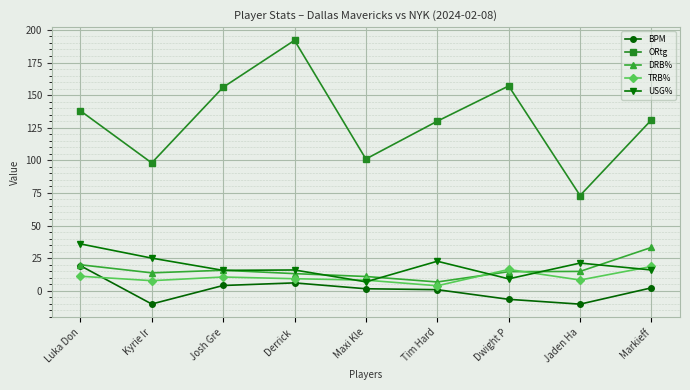

Which series changed the most between Maxi Kle and Markieff?

ORtg